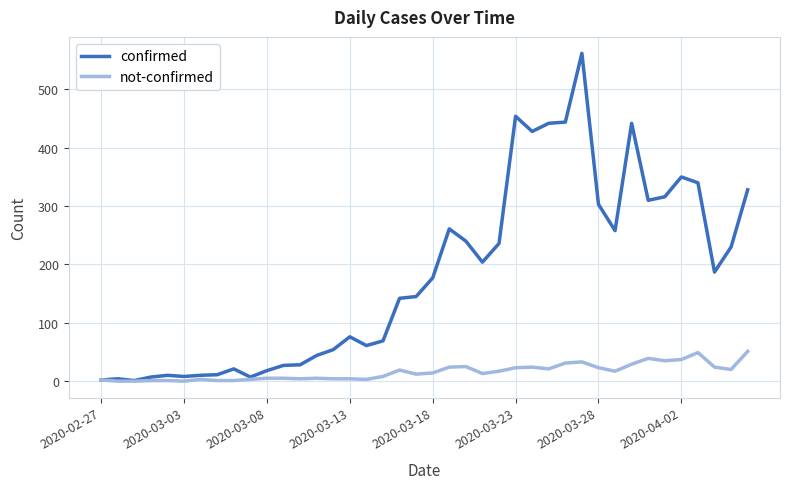

Which series has the largest range (max minus min)?

confirmed